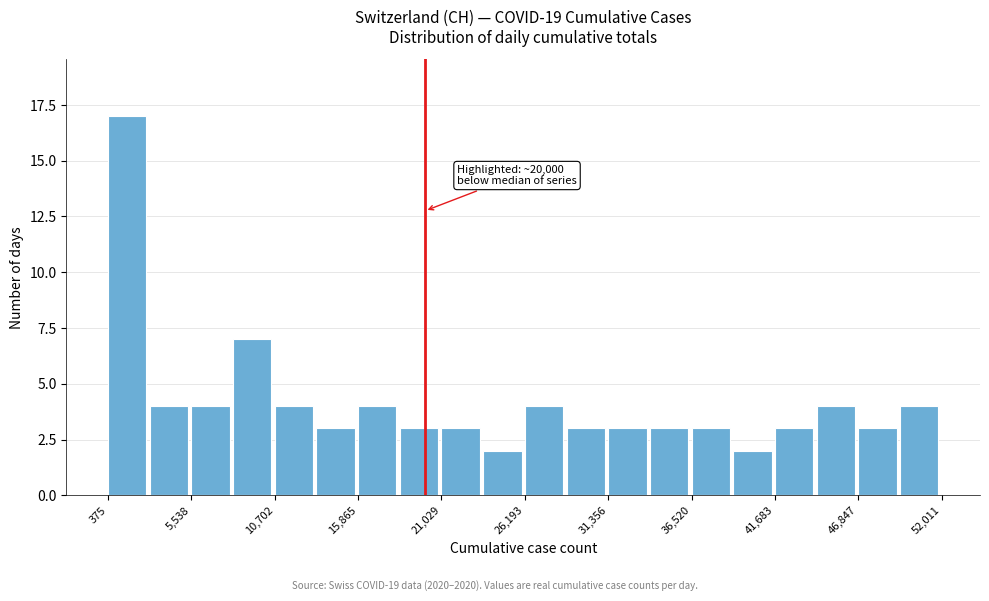

Read against the x-axis, roughly where is the centre of the tallest bar?

2000